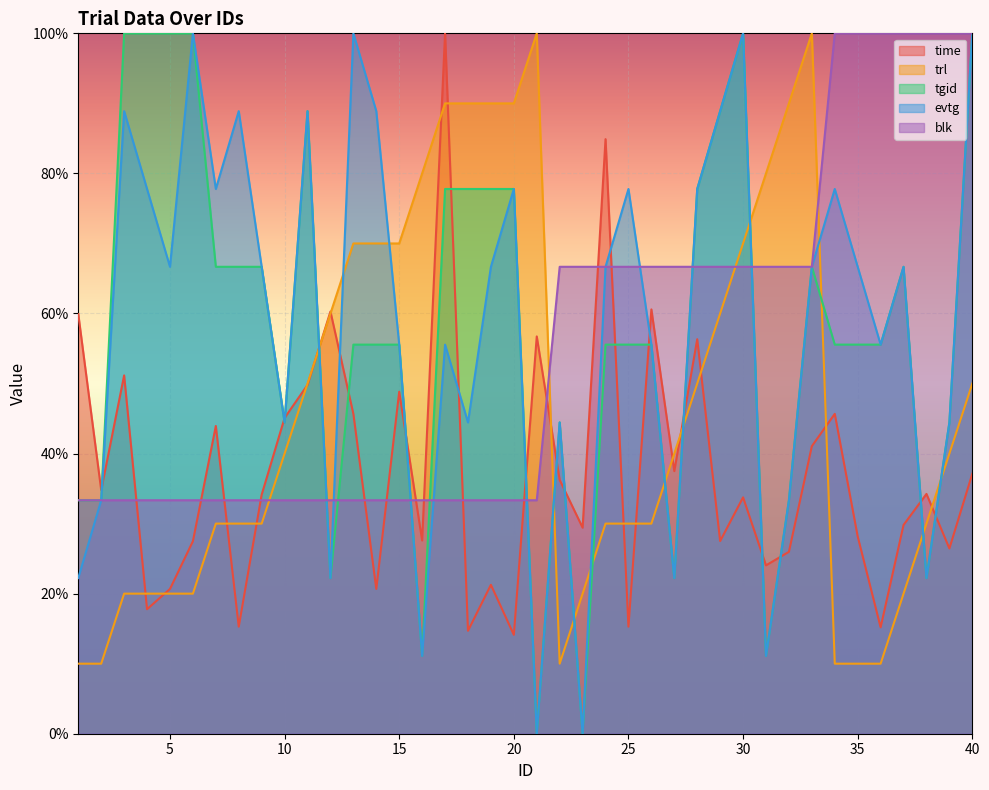

What is the value of the time point at the 12th from the left?

60.3